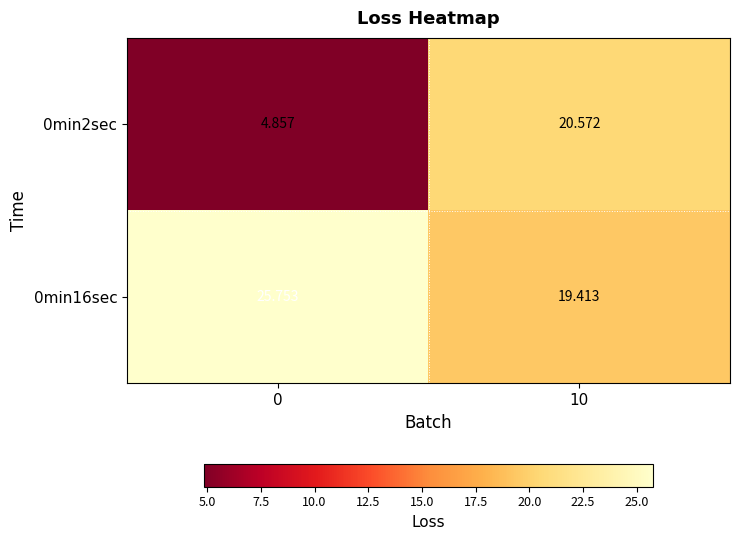

Is the value of 0min2sec at 10 greater than the value of 0min16sec at 0?

No